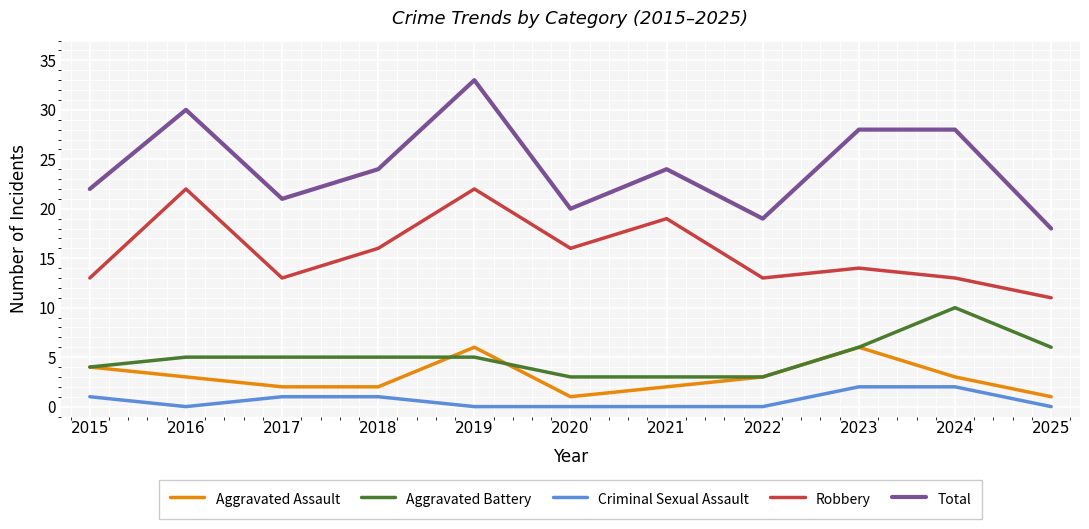

Is it true that Criminal Sexual Assault equals 1 at 2017?

True